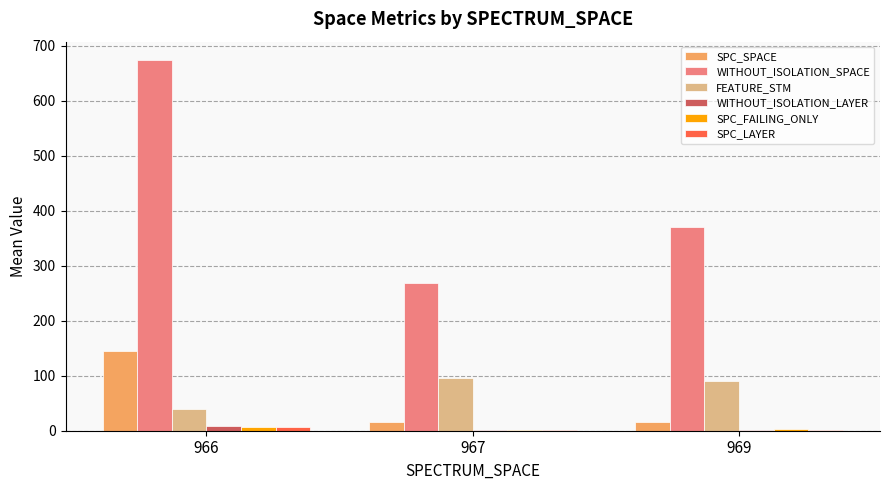

The SPC_SPACE series shows 15.0 at 969. True or false?

True